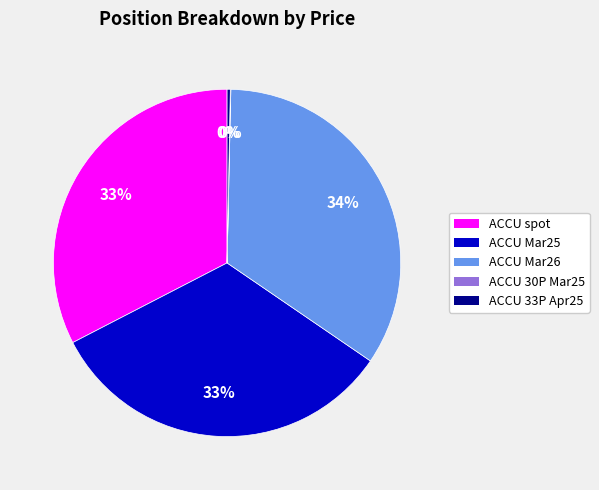

To the nearest percent, what is the average slice percentage?

20%